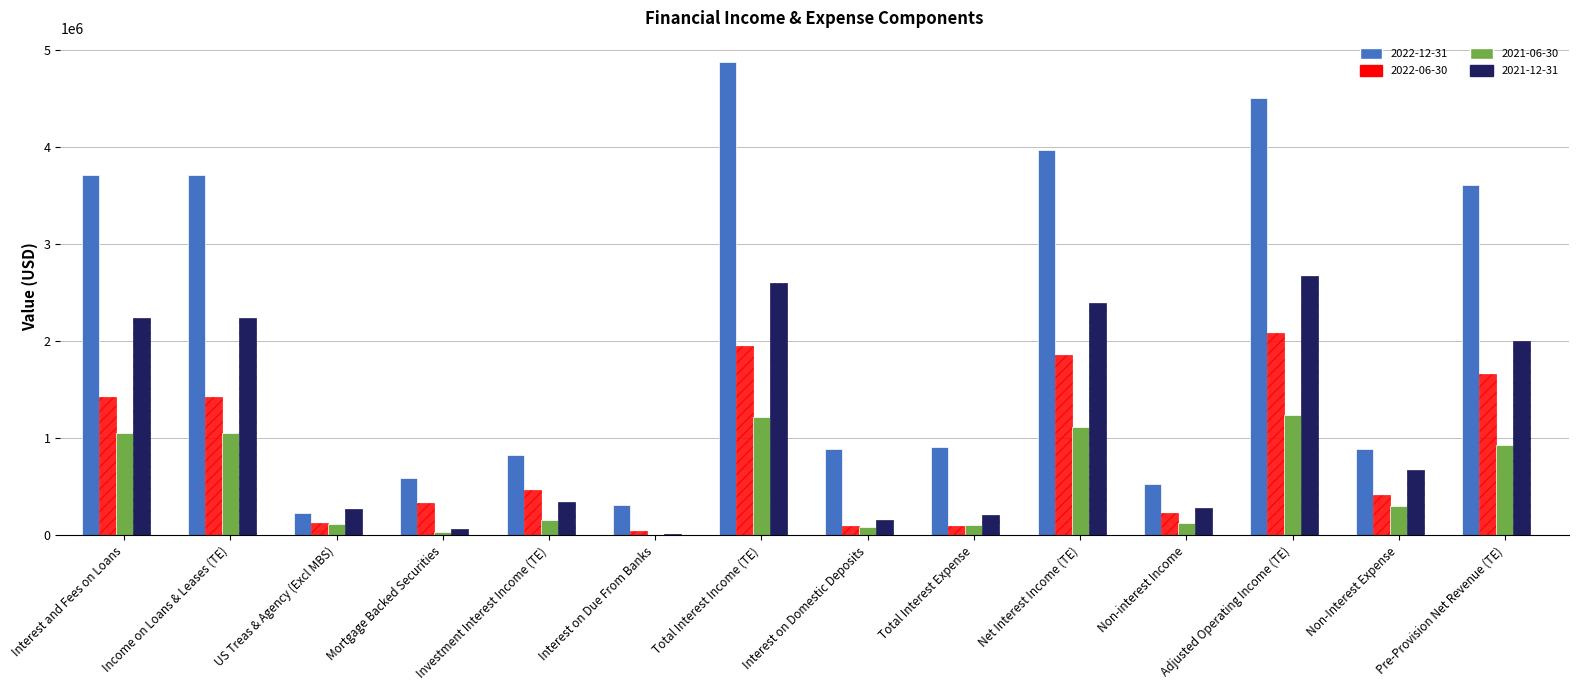

What is the average value of the 2022-06-30 series?

871643